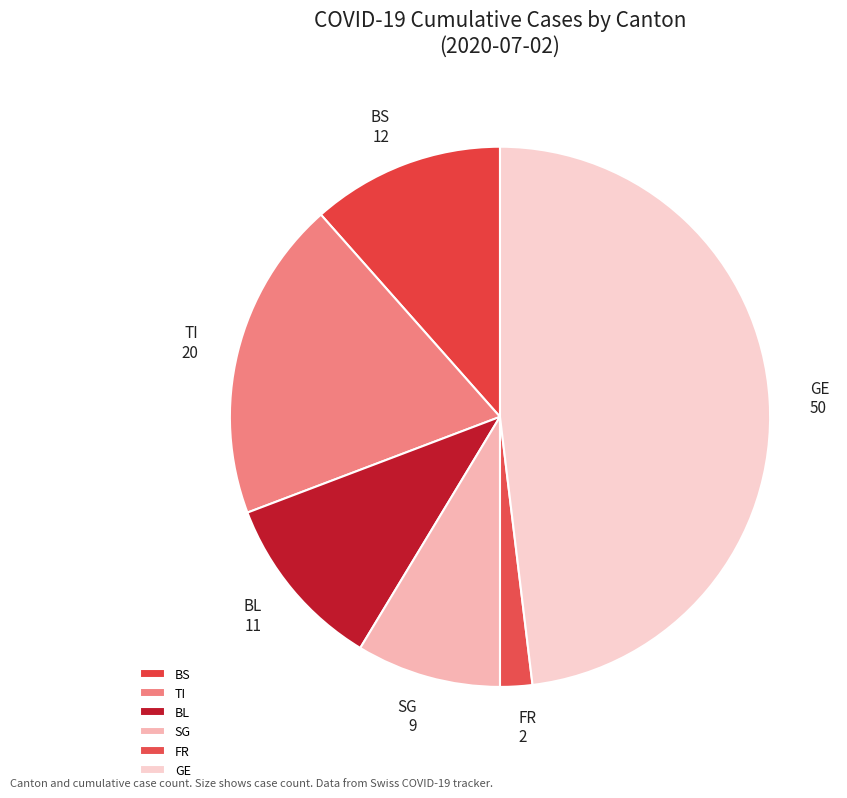

Count the number of slices in the pie.

6